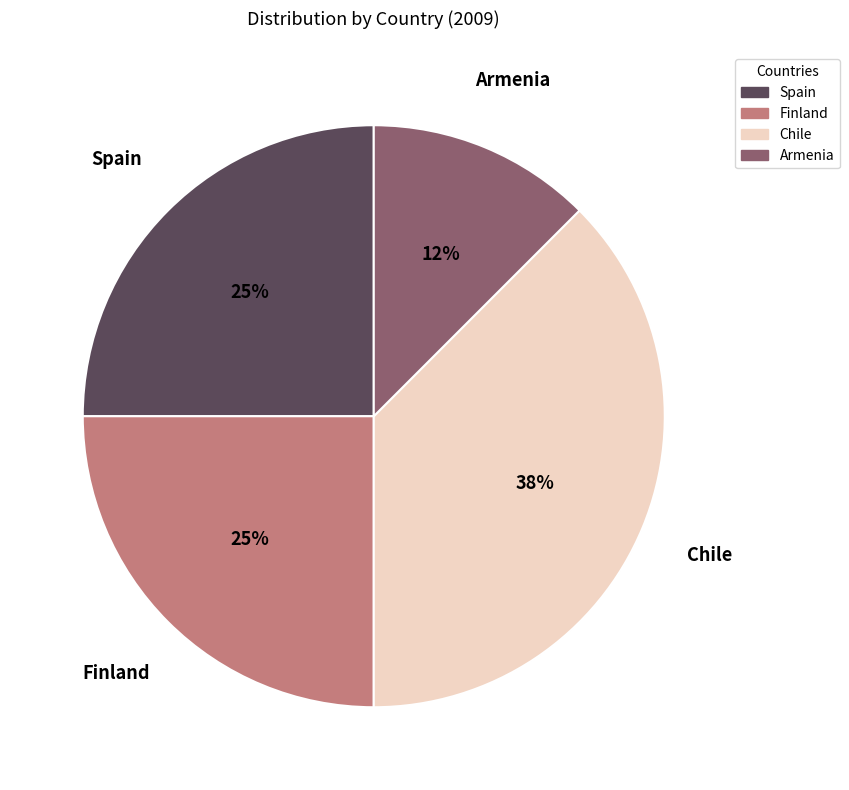

Is the sum of Finland and Armenia greater than half?

No